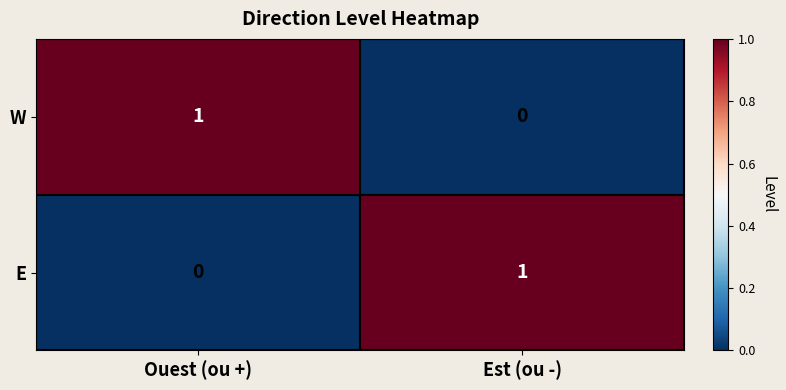

The E series shows 1 at Est (ou -). True or false?

True